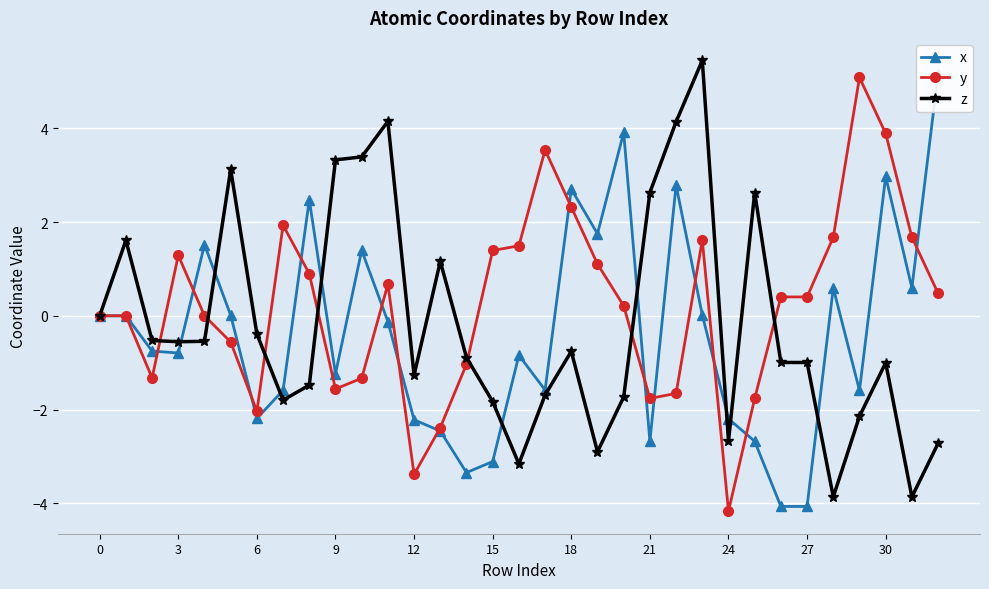

What are all the series names shown in the legend?

x, y, z